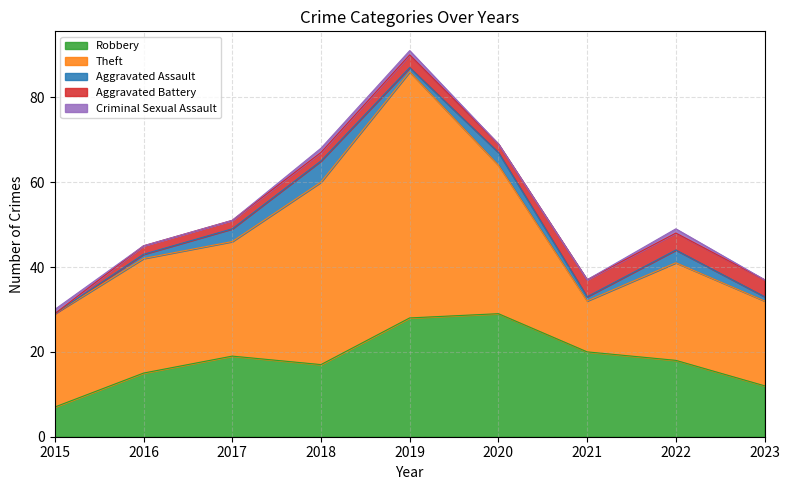

How many values in the Criminal Sexual Assault series exceed 0?

4